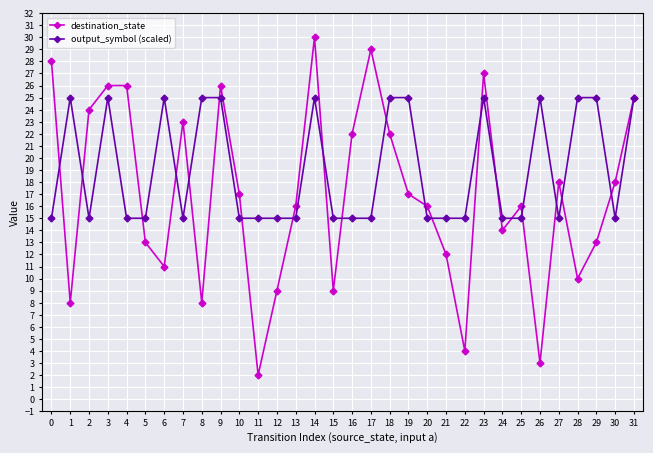

How many interior local valleys does the destination_state series have?

9